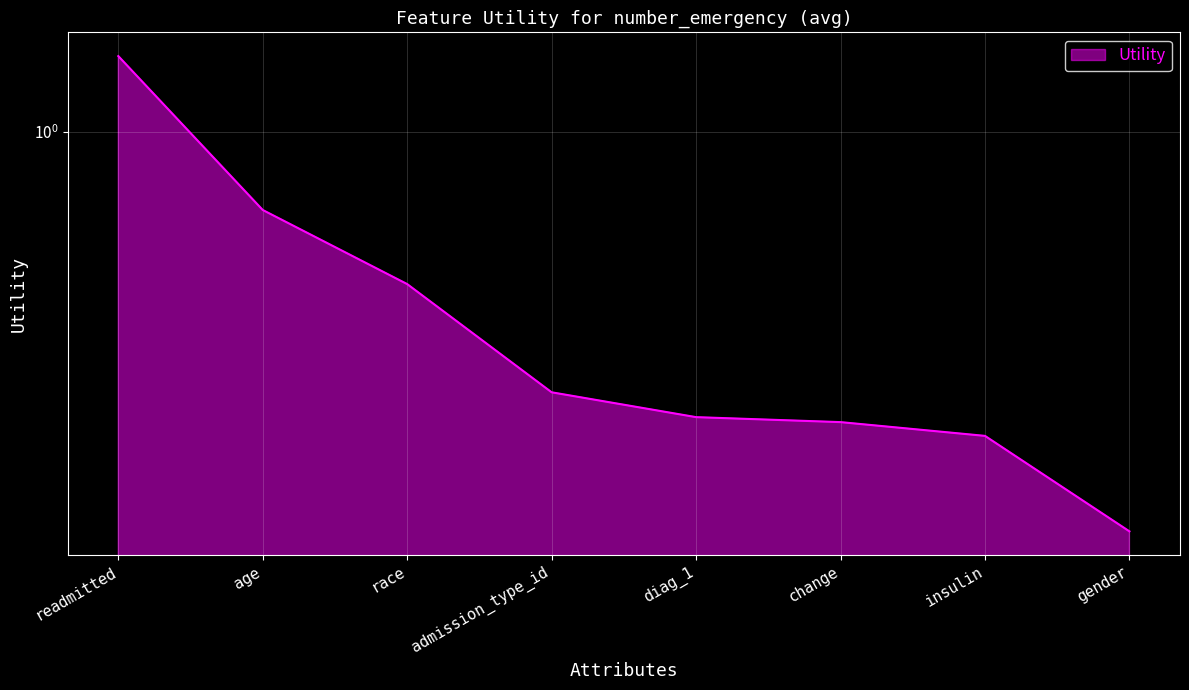

The chart shows a value of 2.1 at readmitted. True or false?

False